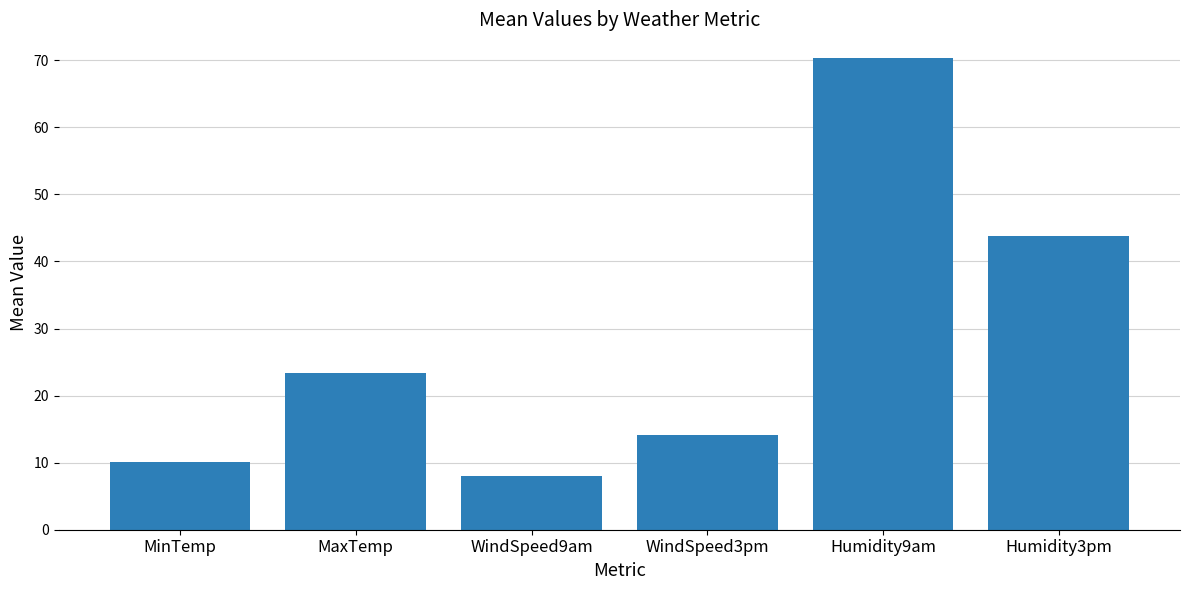

What is the label of the 2nd bar from the left?

MaxTemp